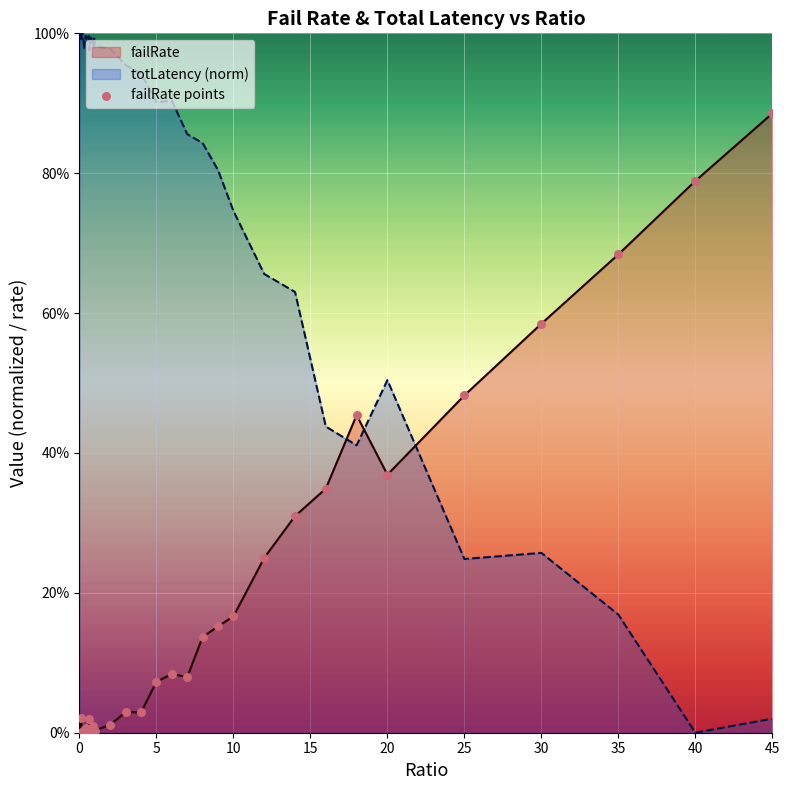

What is the change in value from 25 to 39?

+0.9